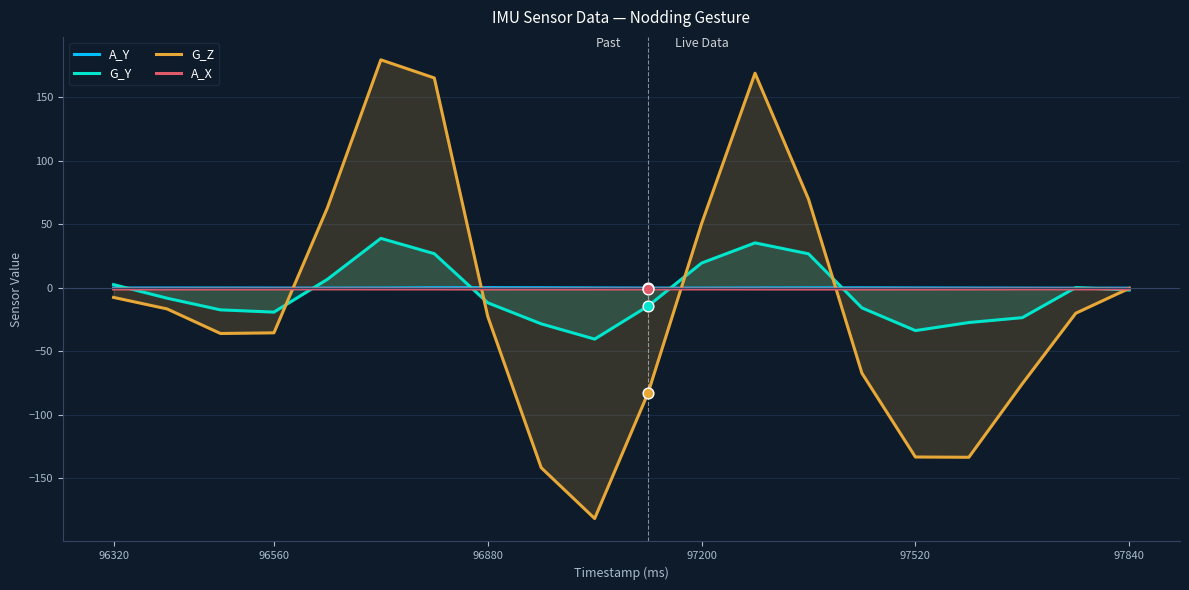

Which series has the largest Y range (max minus min)?

G_Z